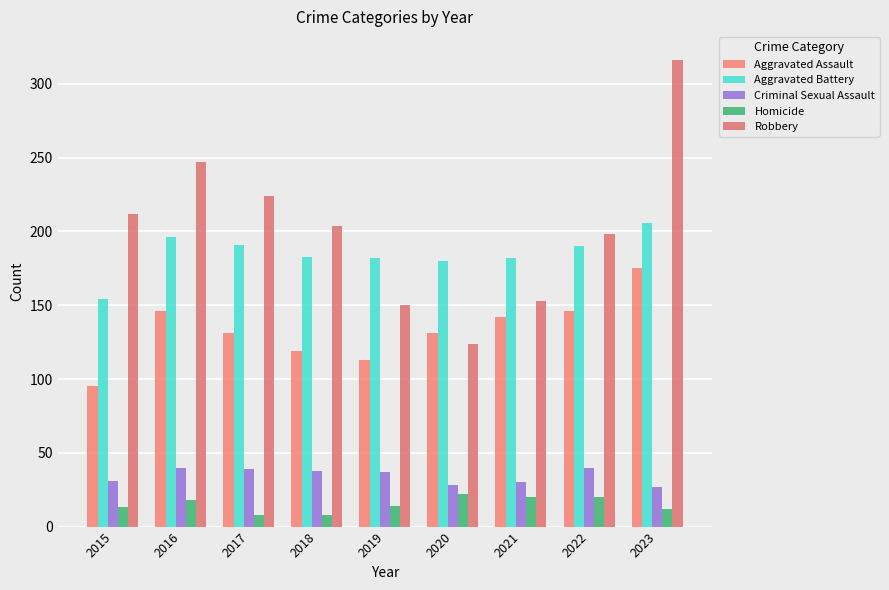

List the series in order of their peak value, highest first.

Robbery, Aggravated Battery, Aggravated Assault, Criminal Sexual Assault, Homicide